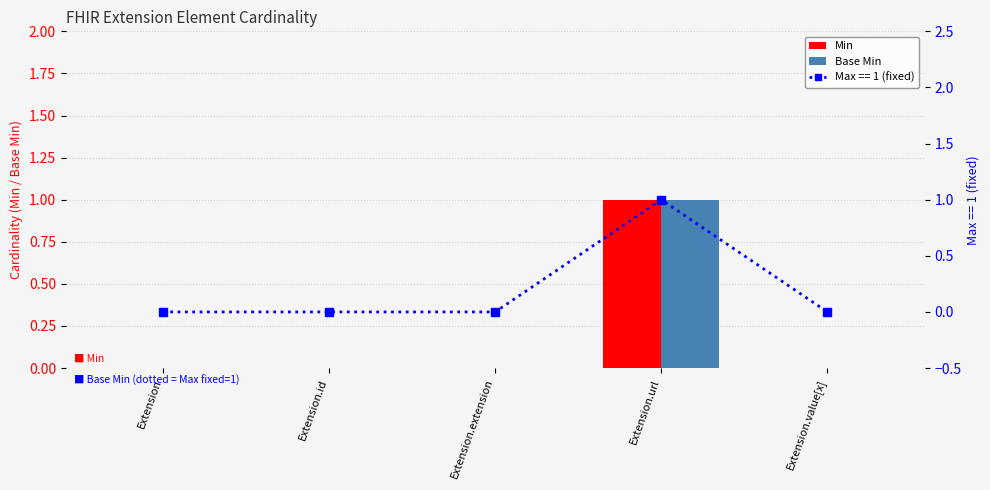

Is the value of Min at Extension.extension greater than the value of Base Min at Extension.value[x]?

No